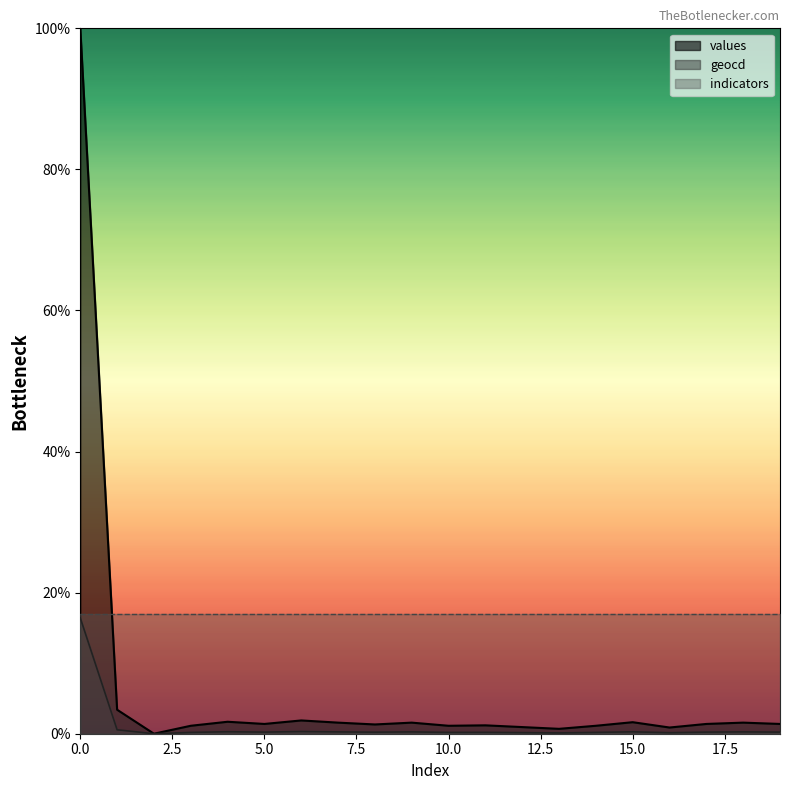

Reading left to right, list all the values displayed in this chart.

values: 0=100.0	1=3.4	2=0.0	3=1.1	4=1.7	5=1.4	6=1.9	7=1.6	8=1.3	9=1.6	10=1.1	11=1.2	12=0.9	13=0.7	14=1.1	15=1.6	16=0.9	17=1.4	18=1.6	19=1.4
geocd: 0=16.4	1=0.6	2=0.0	3=0.2	4=0.3	5=0.2	6=0.3	7=0.3	8=0.2	9=0.3	10=0.2	11=0.2	12=0.2	13=0.1	14=0.2	15=0.3	16=0.1	17=0.2	18=0.3	19=0.2